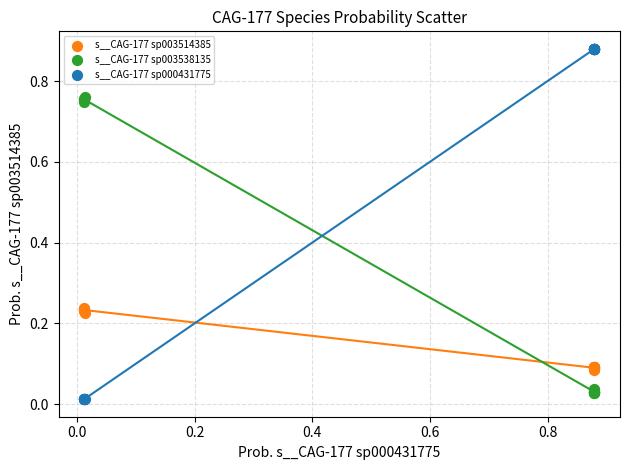

Which series contains the lowest Y value?

s__CAG-177 sp000431775